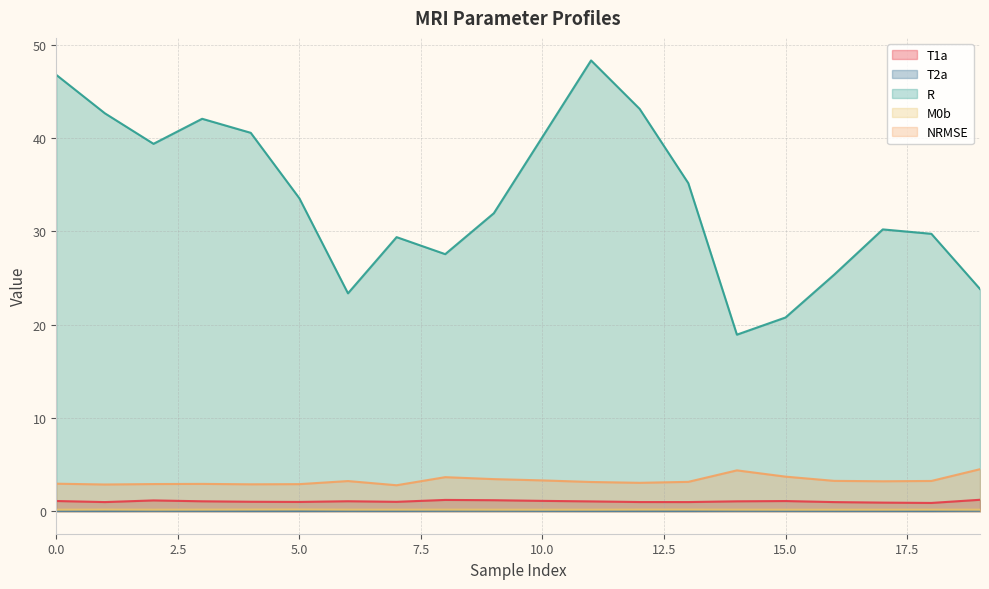

Rank the categories by T1a value from lowest to highest.

18, 17, 16, 1, 13, 12, 5, 7, 4, 11, 14, 3, 6, 15, 0, 10, 2, 9, 8, 19